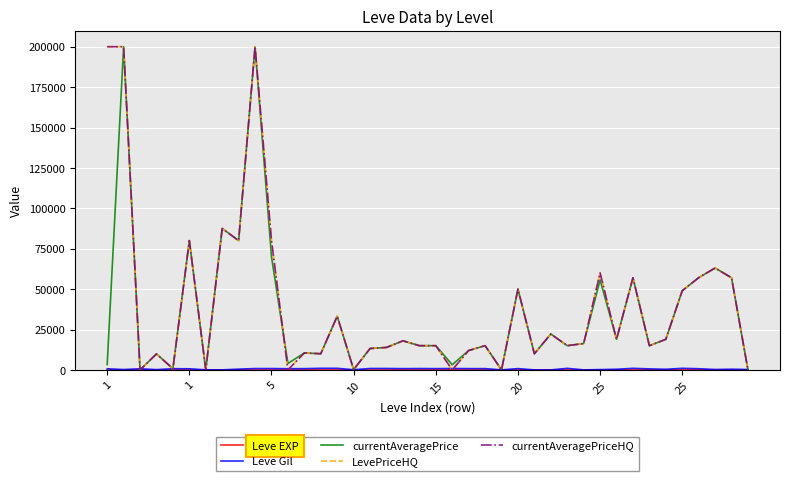

Is this an area chart (filled region under the line)?

No